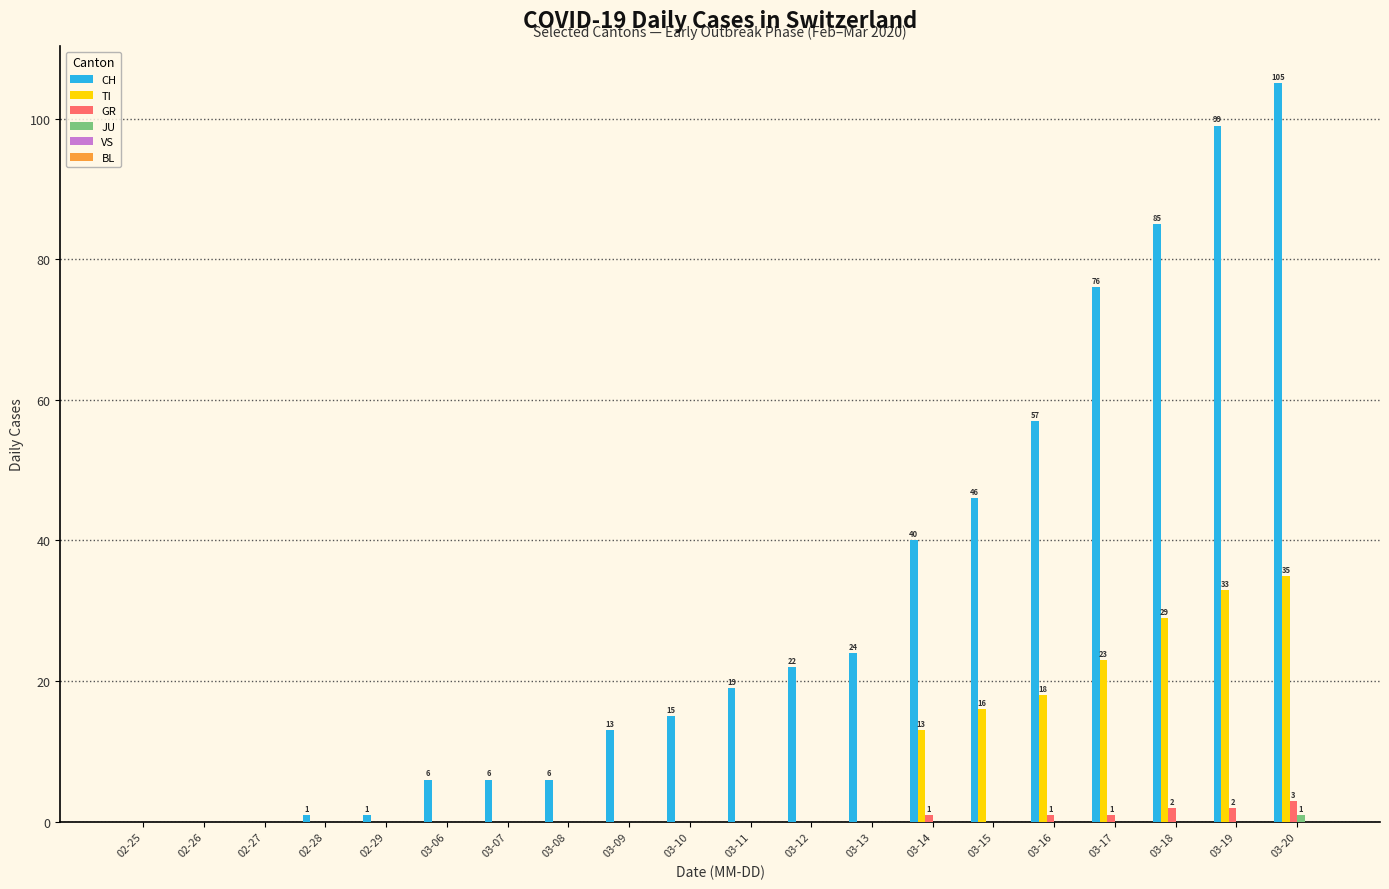

Is it true that TI equals 0 at 03-06?

True